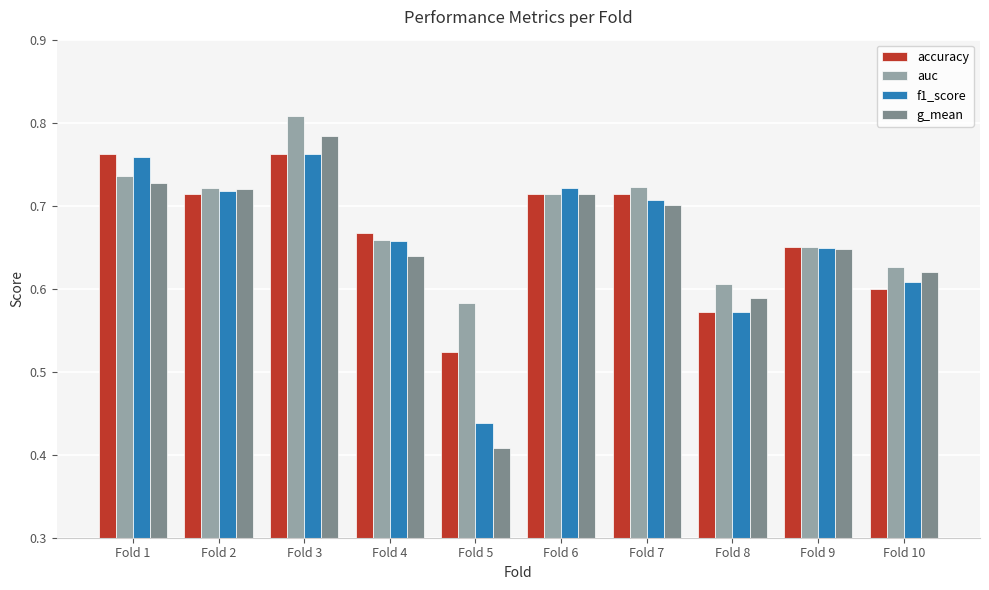

Between Fold 2 and Fold 4, which series saw the biggest shift?

g_mean